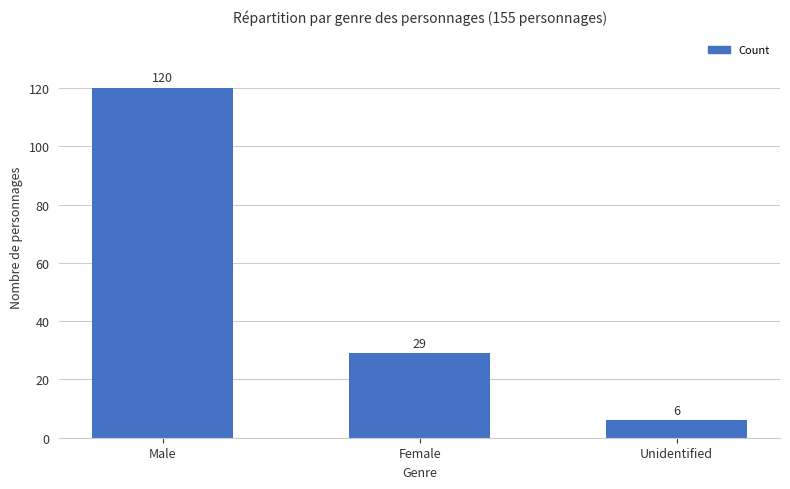

What is the change in value from Female to Unidentified?

-23